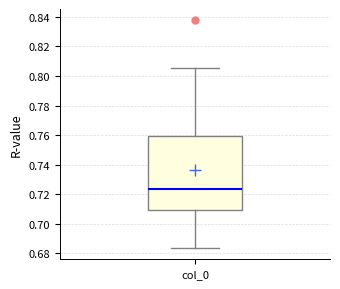

Transcribe this box plot: give where the median line is, the range the box spans, and where the two whiskers end, as read against the y-axis. The values are not printed on the chart, so give them approximately, as read against the axis.

median 0.724, box 0.710 to 0.760, whiskers 0.684 to 0.806